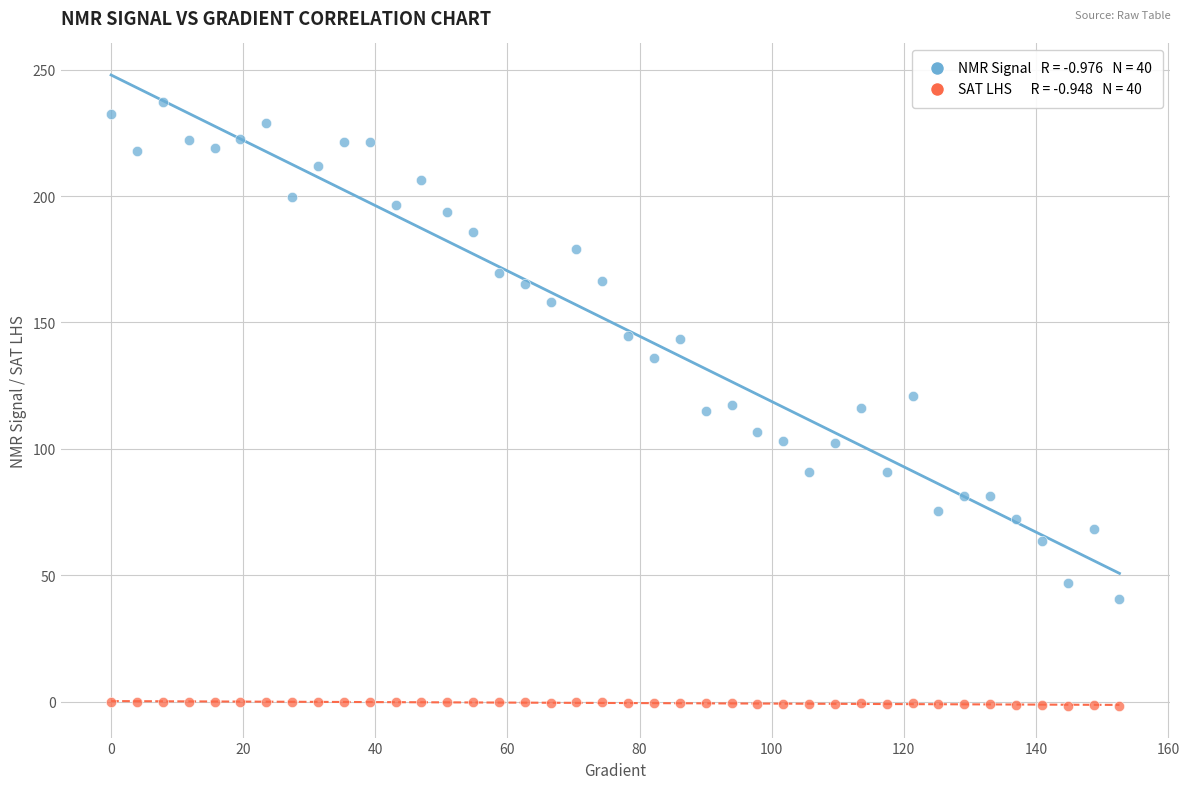

Across all data points, what is the range of Y values (max minus min)?

239.1